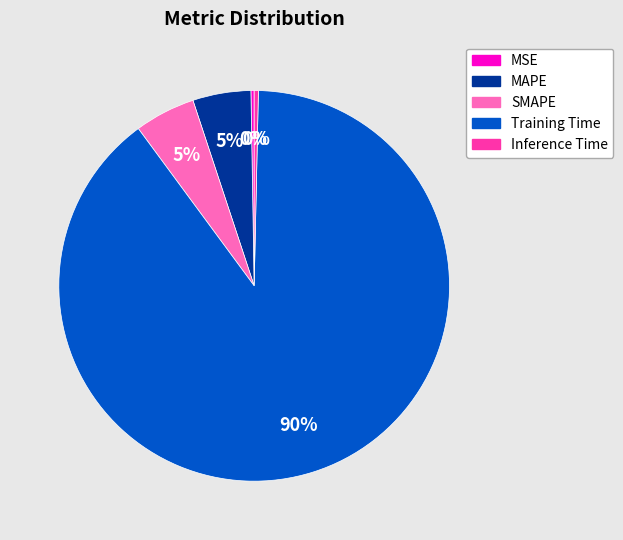

Which slice is the largest?

Training Time